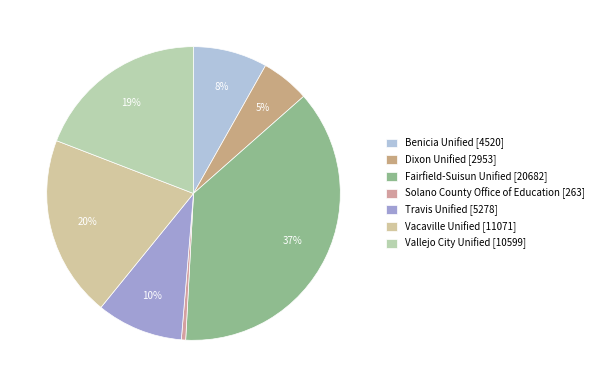

What percentage is the Benicia Unified slice, to the nearest percent?

8%